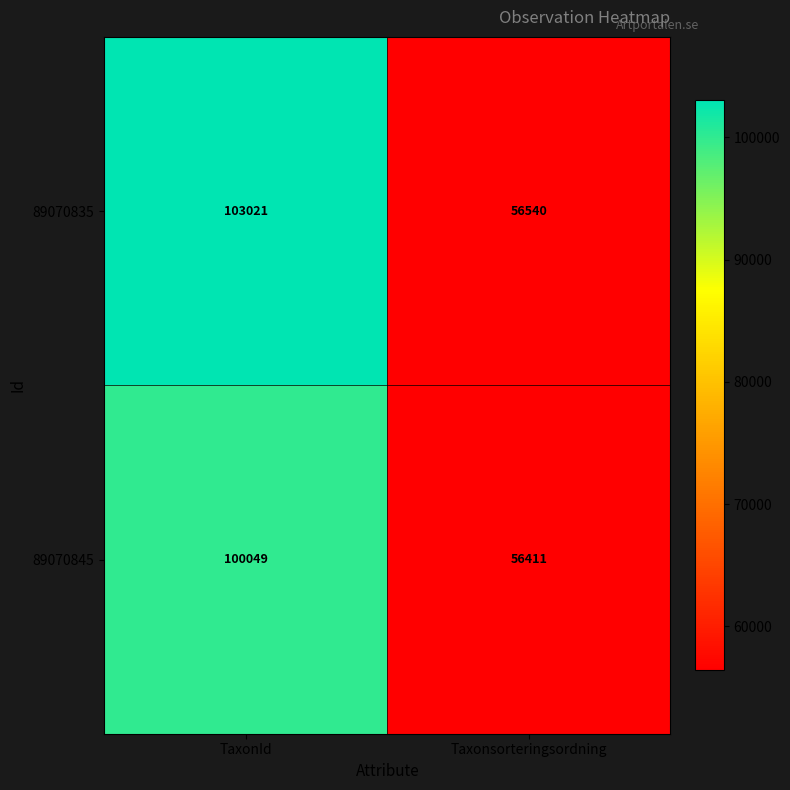

The value of 89070845 at TaxonId is 100049. True or false?

True